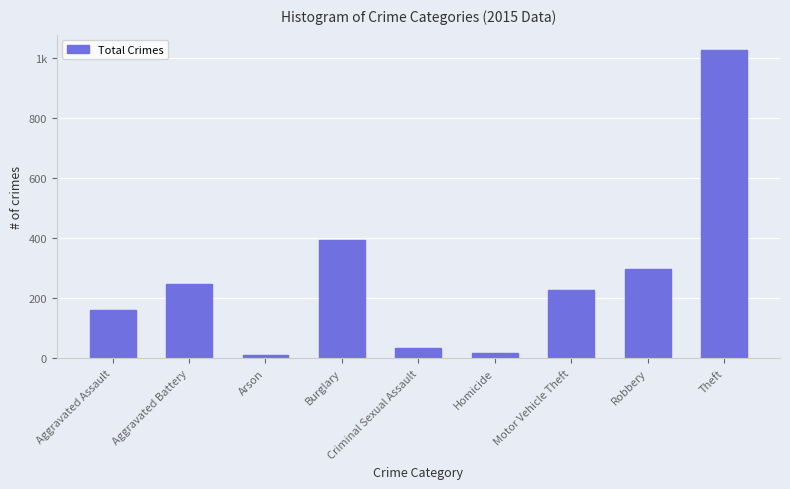

List the labels in order of value, largest first.

Theft, Burglary, Robbery, Aggravated Battery, Motor Vehicle Theft, Aggravated Assault, Criminal Sexual Assault, Homicide, Arson